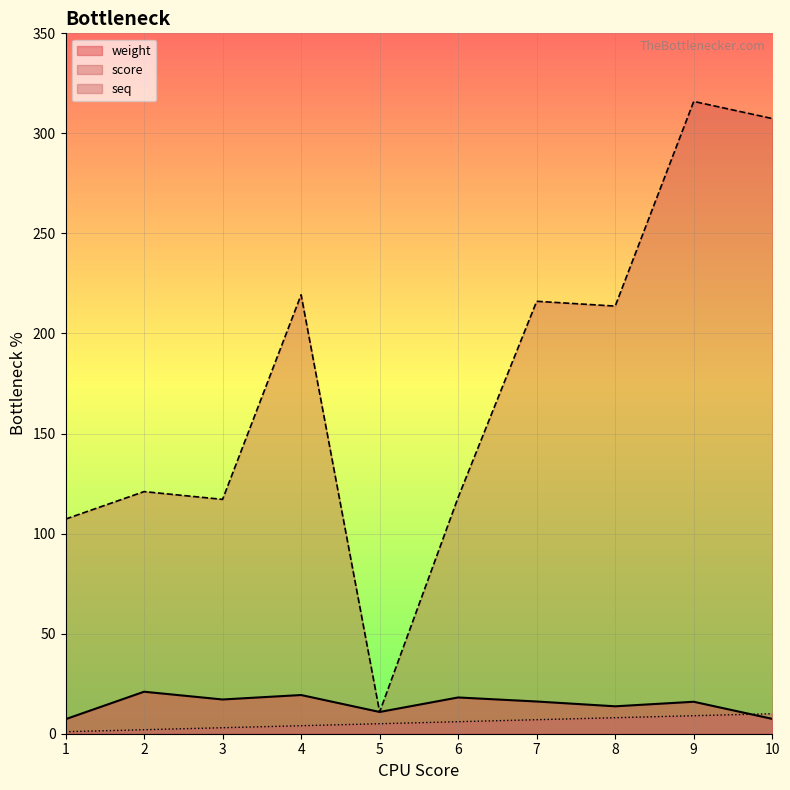

How many lines are shown in the chart?

3